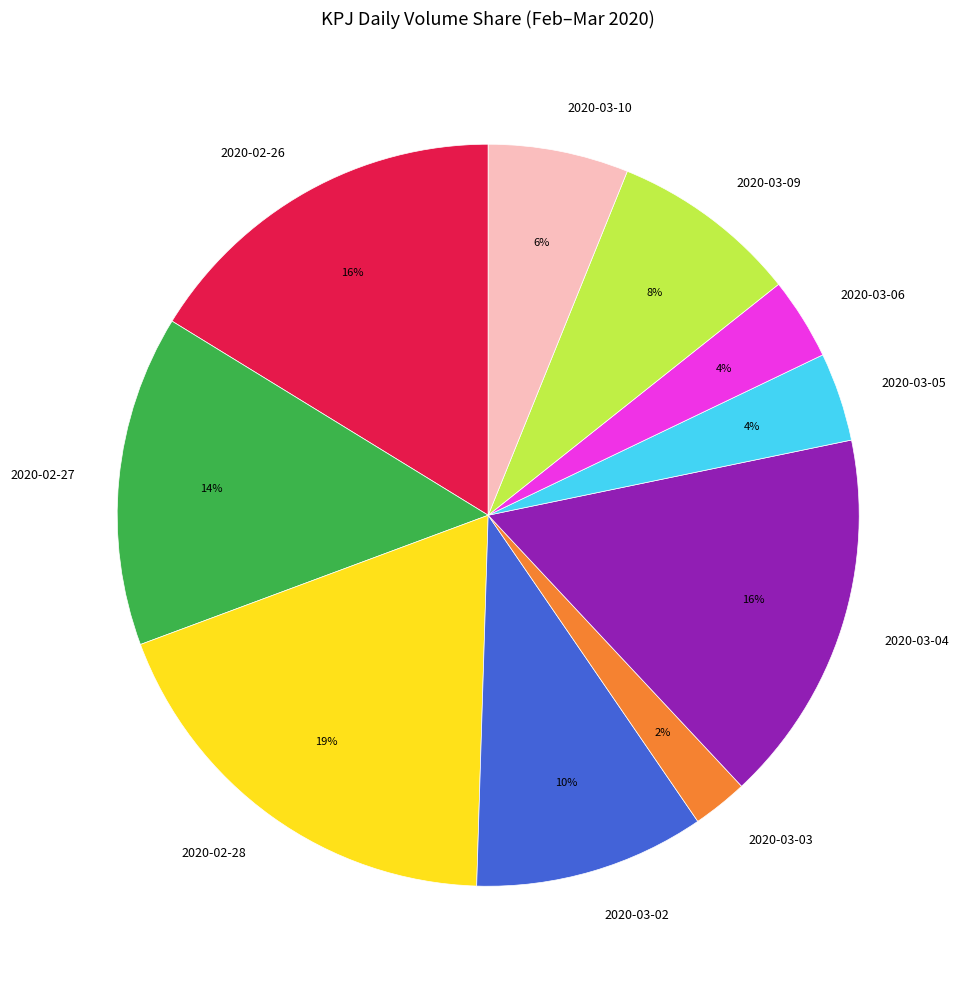

To the nearest percent, what portion does 2020-03-09 represent?

8%